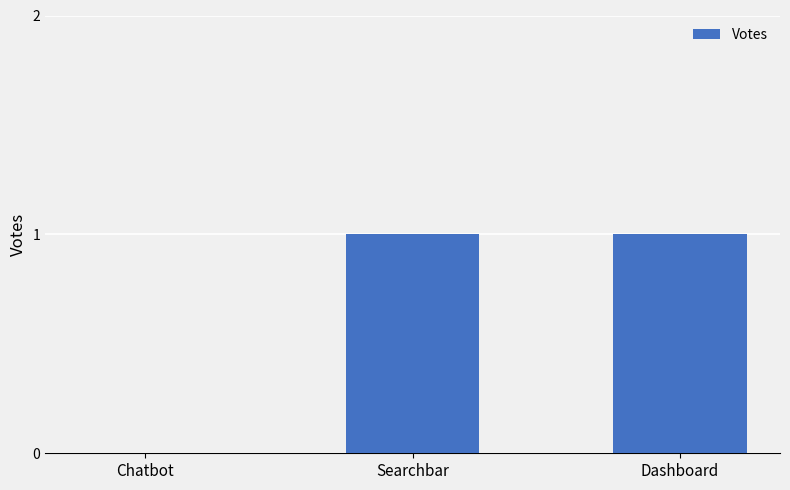

True or false: the data shows 0 at Chatbot.

True